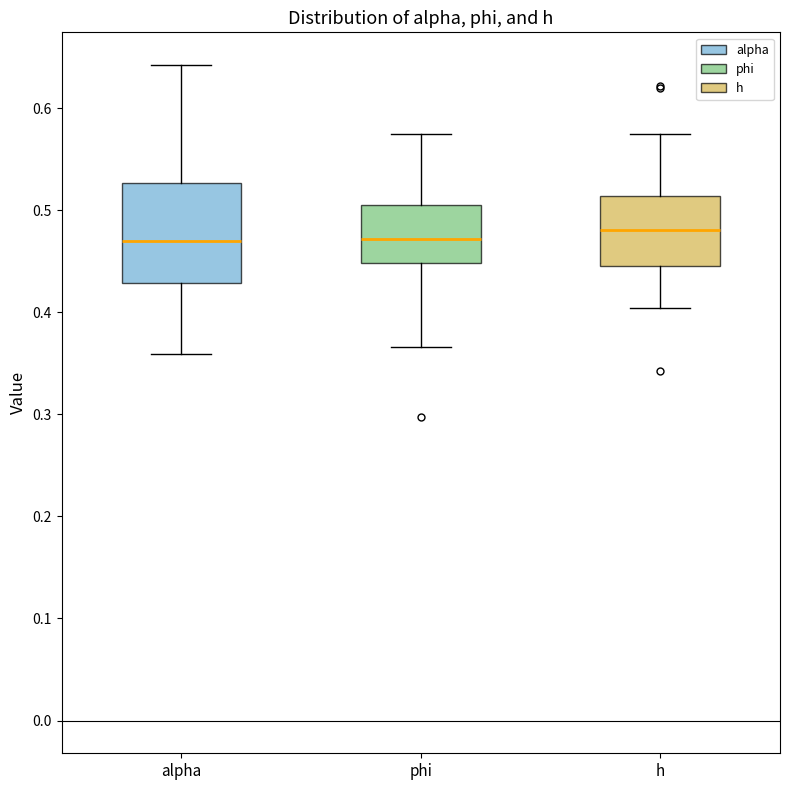

Where does the median line of the box for phi sit on the y-axis? The values are not printed on the chart, so give them approximately, as read against the axis.

0.47